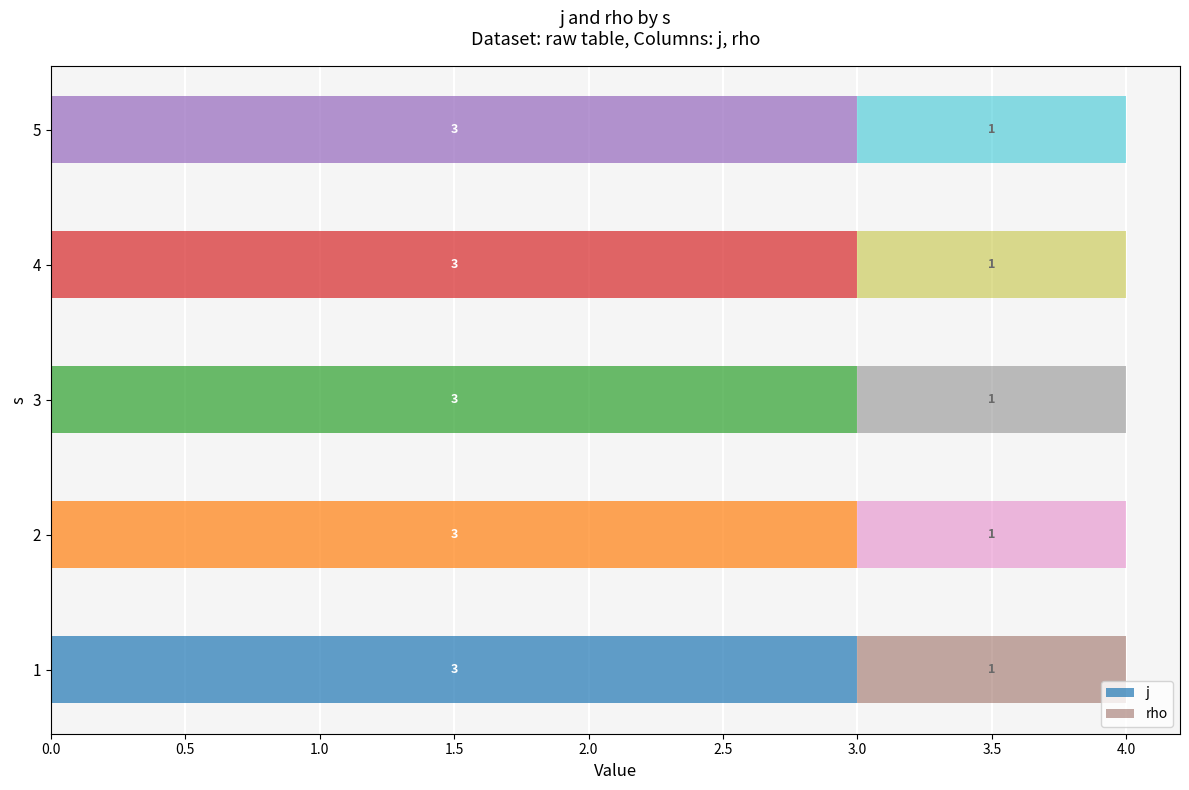

What is the average value of the j series?

3